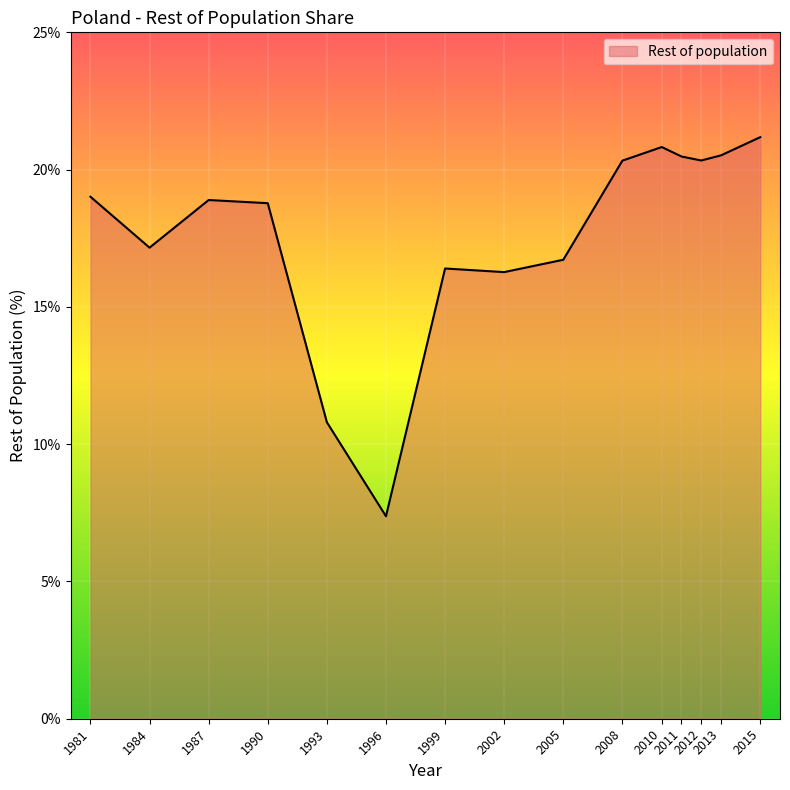

Does the chart display data point markers on the line(s)?

No